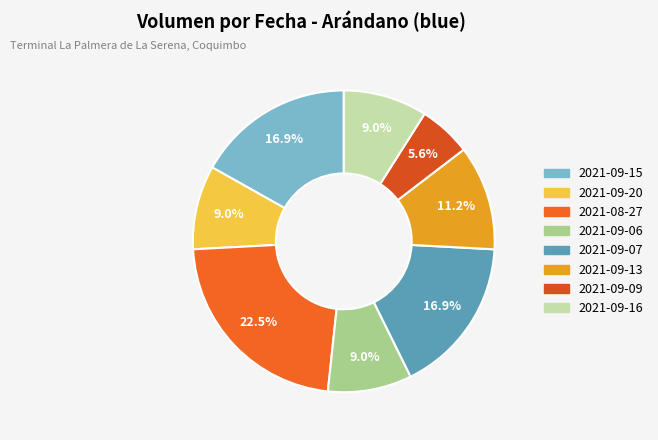

Count the number of slices in the pie.

8